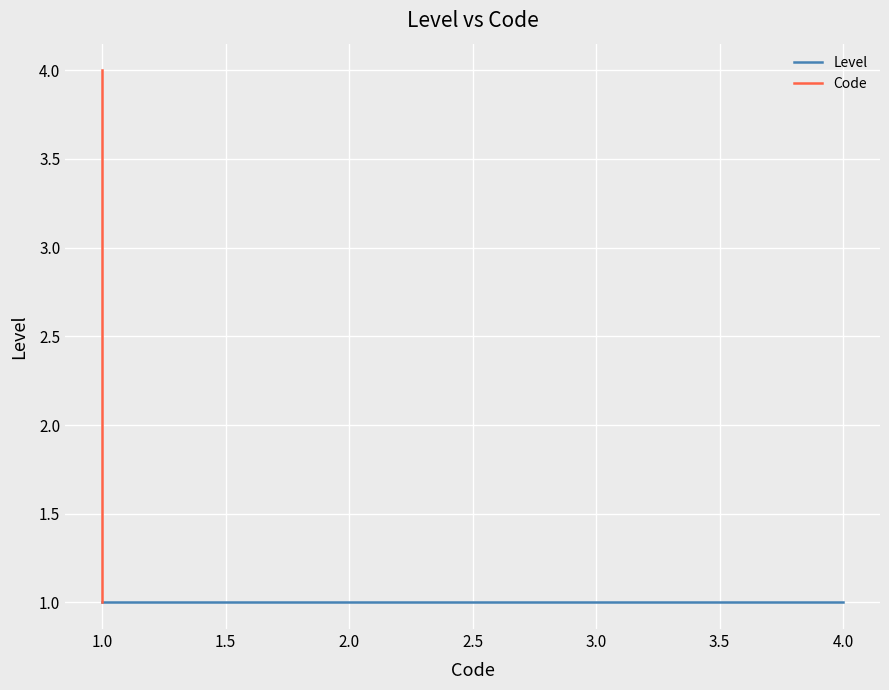

Is it true that Code equals 3 at 1.0?

False